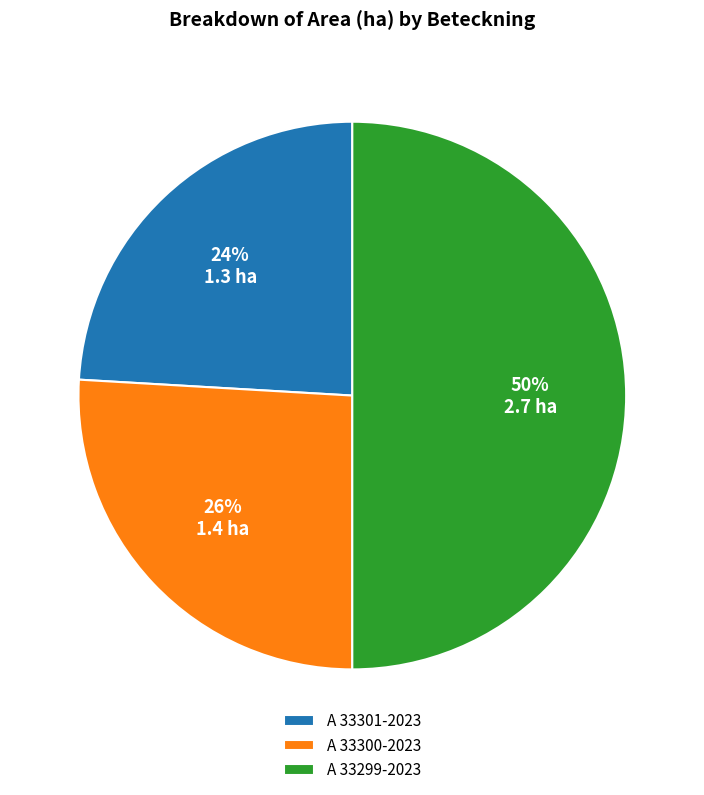

To the nearest percent, what is the difference between the largest and smallest slice percentages?

26%